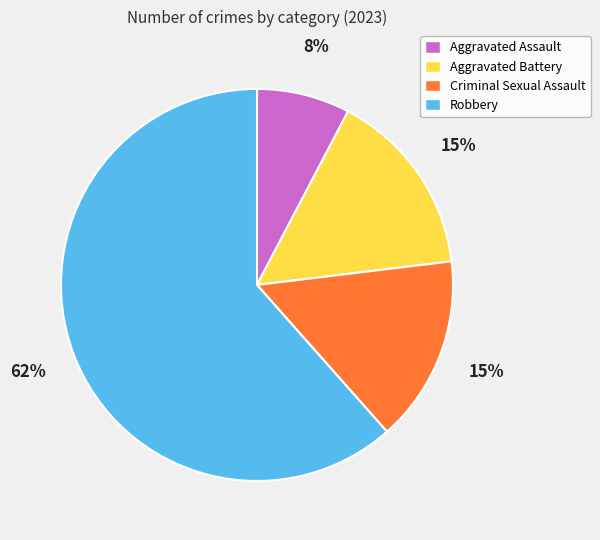

Is it true that Aggravated Assault is 8% of the pie?

True